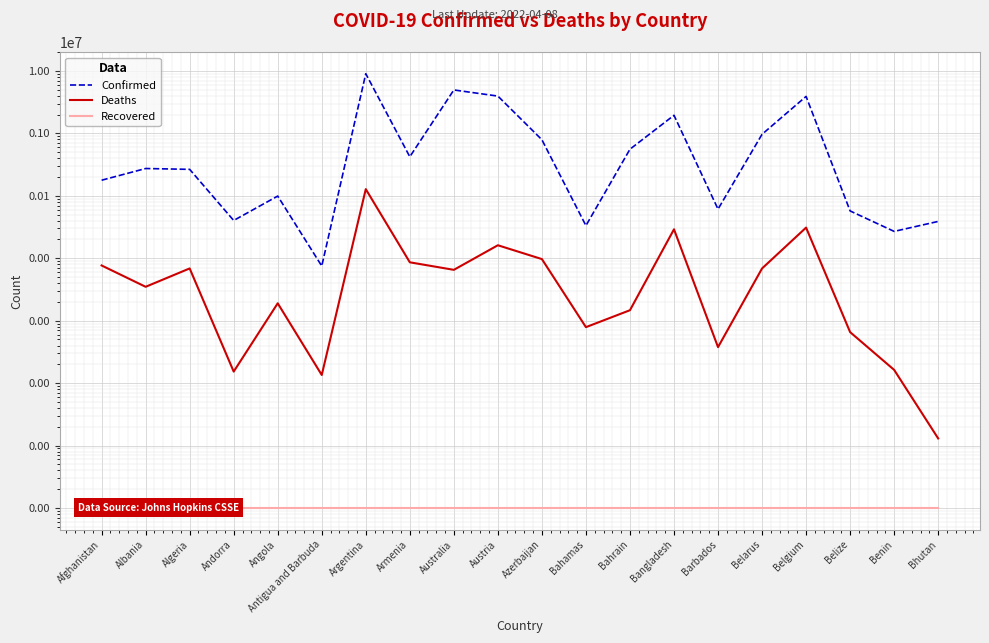

How many categories are shown in the chart?

20